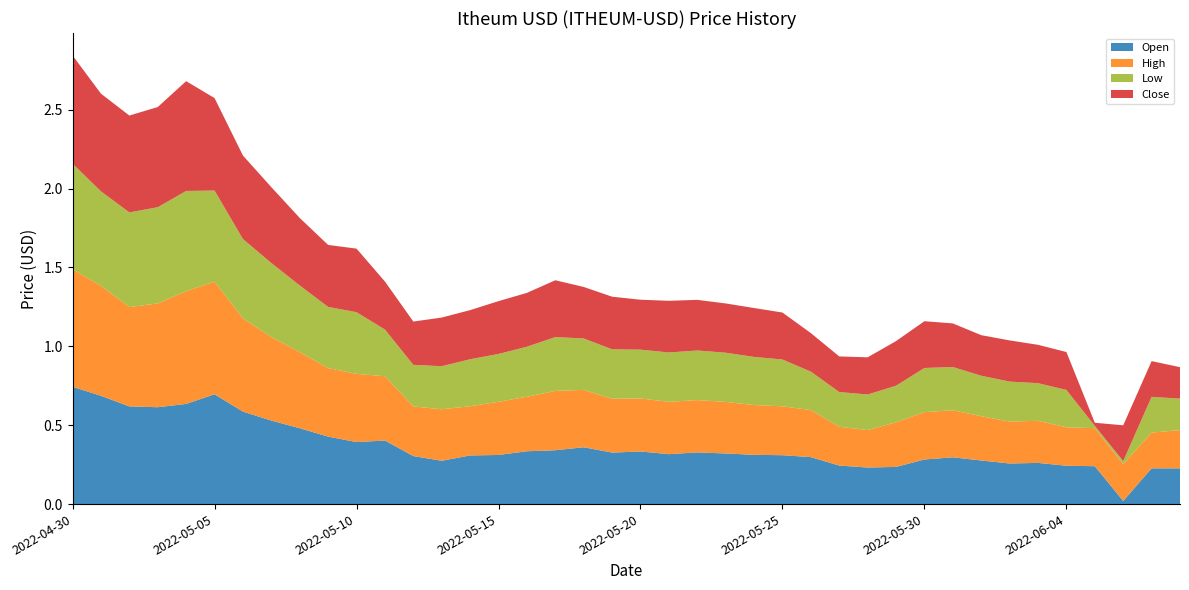

Reading right to left, transcribe all the data shown in this chart.

Open: 0.2	0.2	0.0	0.2	0.2	0.3	0.3	0.3	0.3	0.3	0.2	0.2	0.2	0.3	0.3	0.3	0.3	0.3	0.3	0.3	0.3	0.4	0.3	0.3	0.3	0.3	0.3	0.3	0.4	0.4	0.4	0.5	0.5	0.6	0.7	0.6	0.6	0.6	0.7	0.7
High: 0.2	0.2	0.2	0.2	0.2	0.3	0.3	0.3	0.3	0.3	0.3	0.2	0.2	0.3	0.3	0.3	0.3	0.3	0.3	0.3	0.3	0.4	0.4	0.3	0.3	0.3	0.3	0.3	0.4	0.4	0.4	0.5	0.5	0.6	0.7	0.7	0.7	0.6	0.7	0.7
Low: 0.2	0.2	0.0	0.0	0.2	0.2	0.3	0.3	0.3	0.3	0.2	0.2	0.2	0.2	0.3	0.3	0.3	0.3	0.3	0.3	0.3	0.3	0.3	0.3	0.3	0.3	0.3	0.3	0.3	0.4	0.4	0.4	0.5	0.5	0.6	0.6	0.6	0.6	0.6	0.7
Close: 0.2	0.2	0.2	0.0	0.2	0.2	0.3	0.3	0.3	0.3	0.3	0.2	0.2	0.2	0.3	0.3	0.3	0.3	0.3	0.3	0.3	0.3	0.4	0.3	0.3	0.3	0.3	0.3	0.3	0.4	0.4	0.4	0.5	0.5	0.6	0.7	0.6	0.6	0.6	0.7